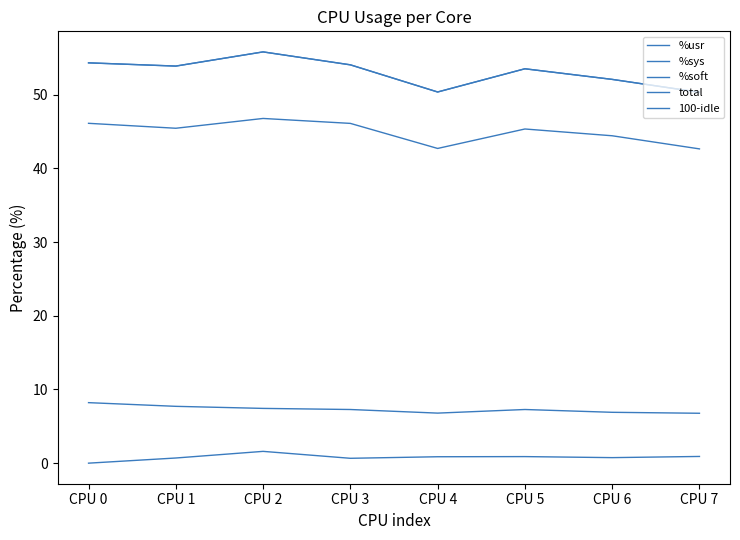

Is this an area chart (filled region under the line)?

No